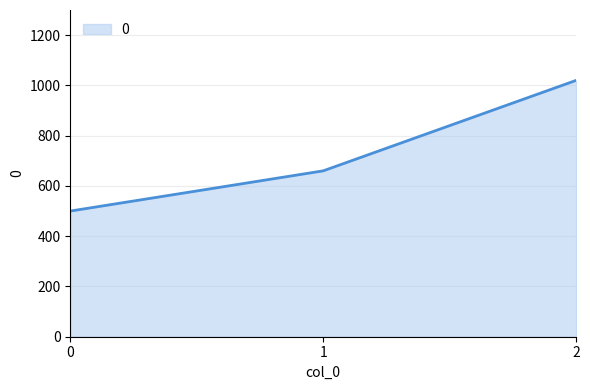

How many distinct data groups are displayed?

1